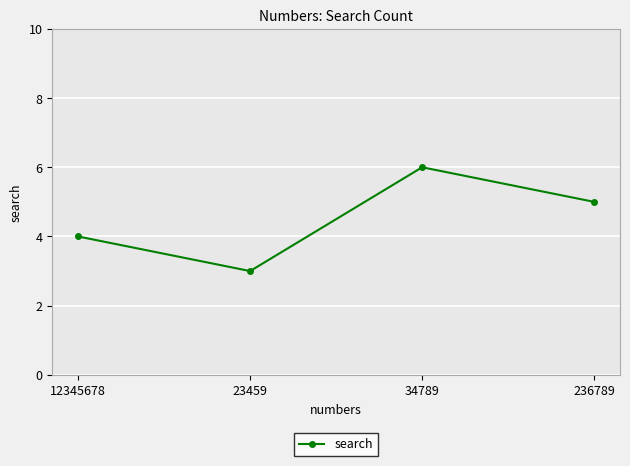

What is the greatest value displayed?

6